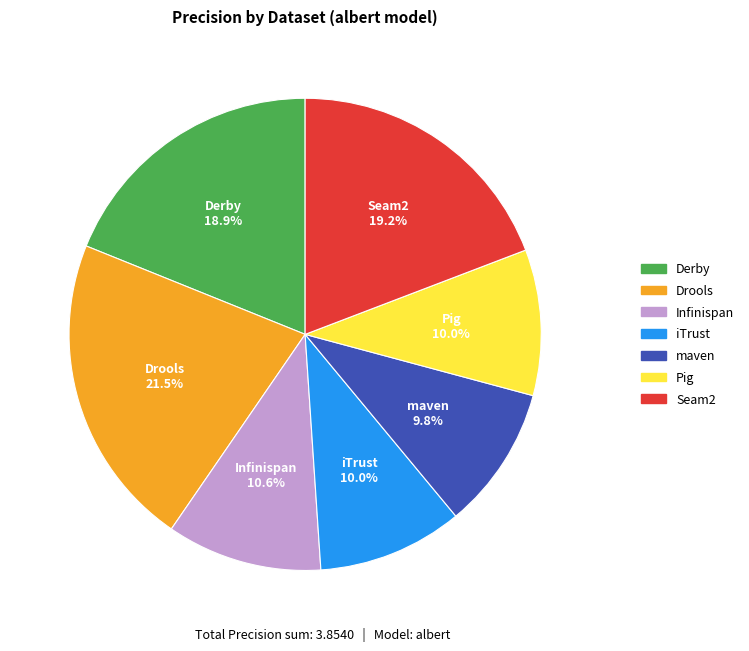

Which category has the biggest portion of the pie?

Drools